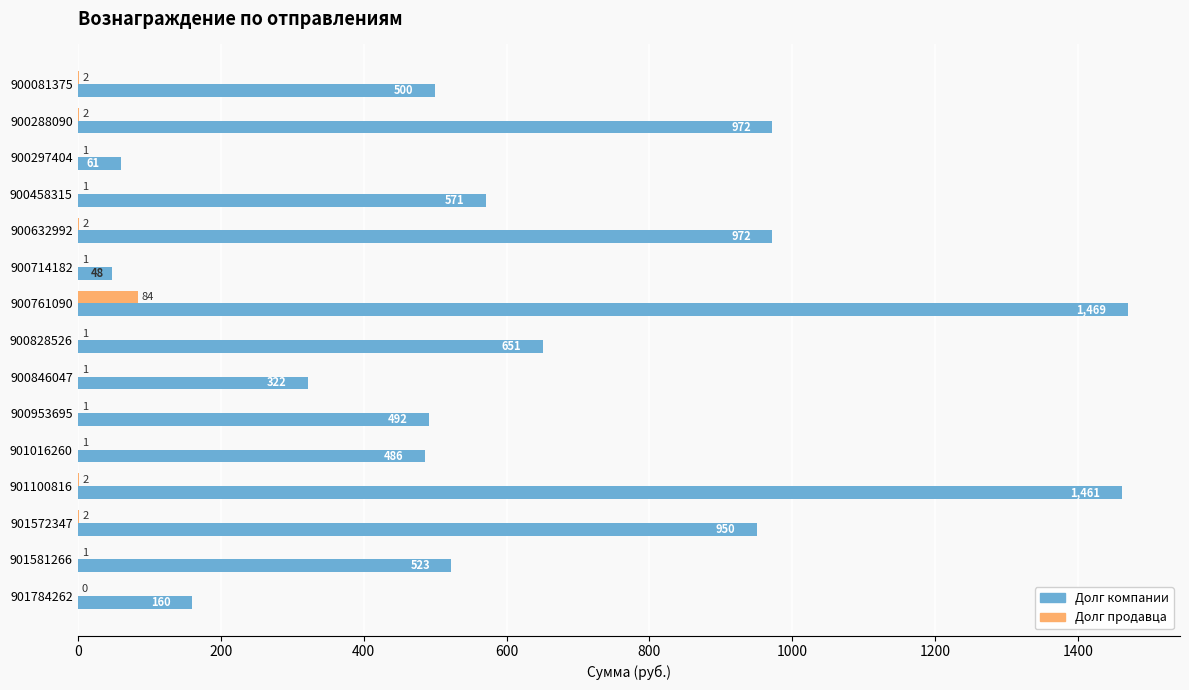

What is the highest value of the Долг продавца series?

84